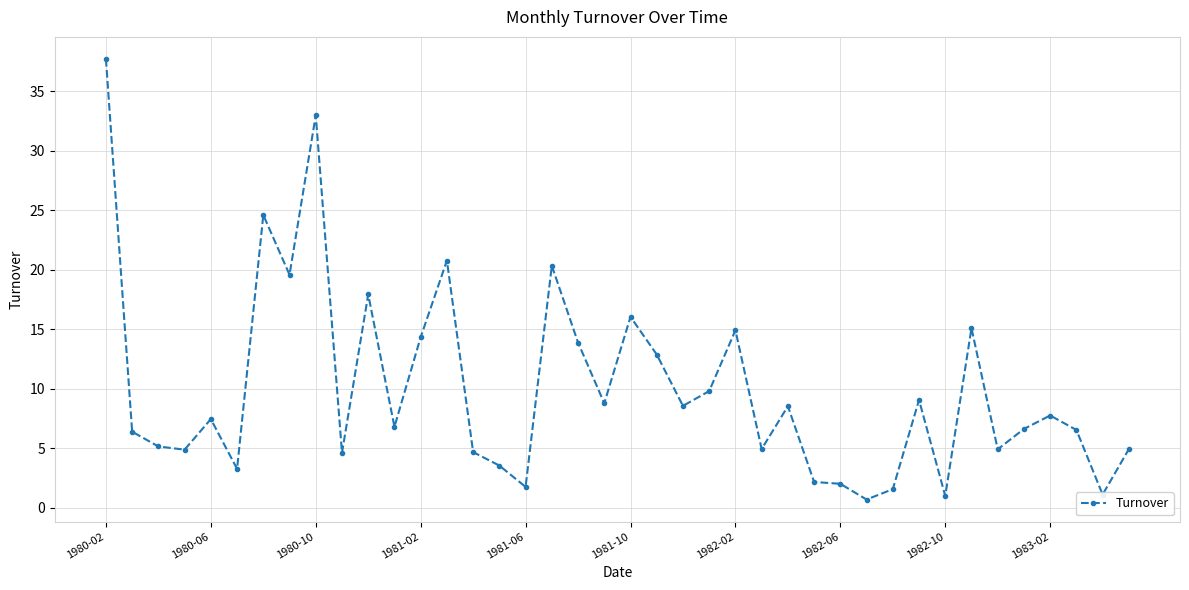

What is the greatest value displayed?

37.7